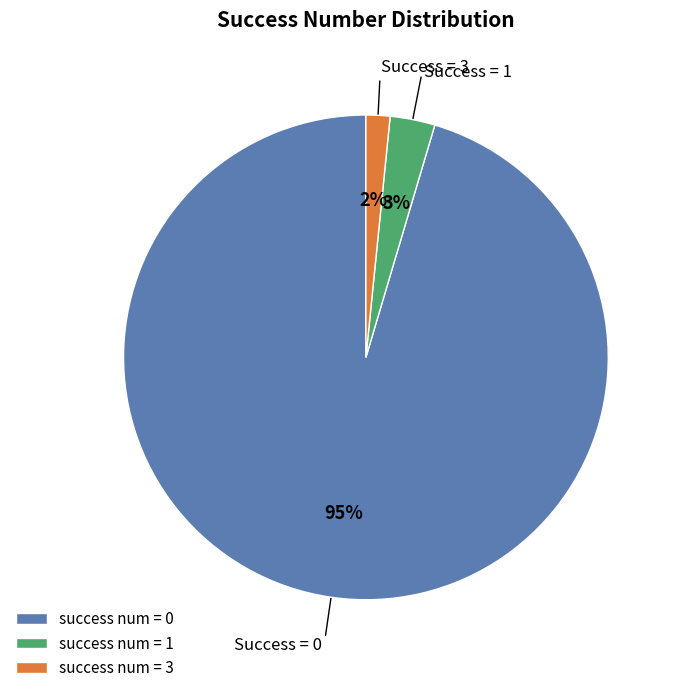

Is it true that success num = 3 is 12% of the pie?

False